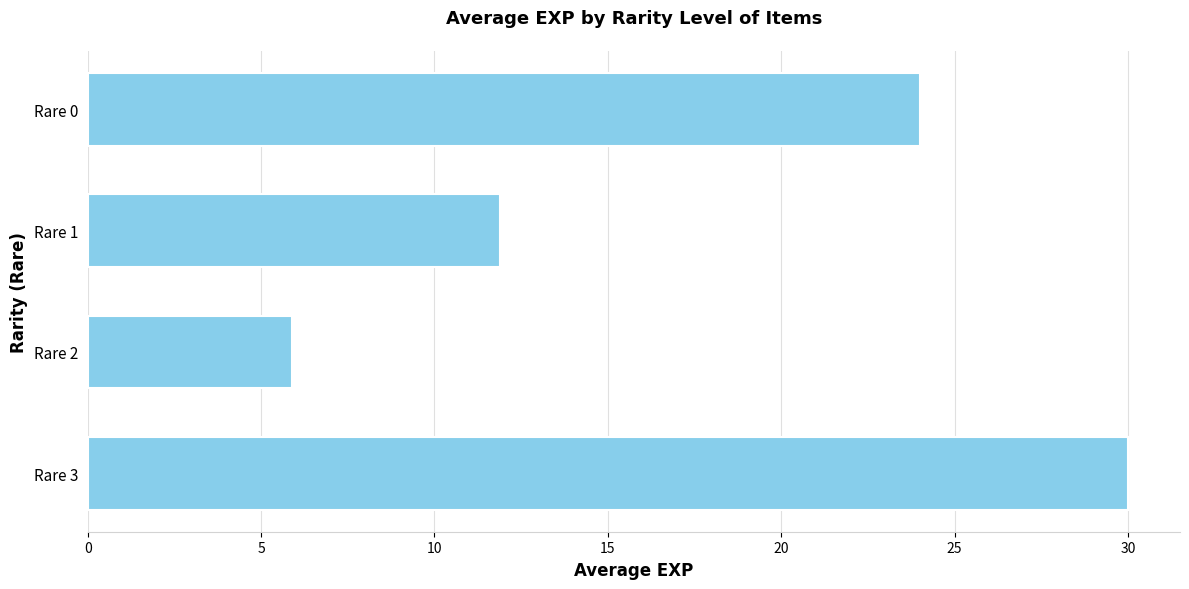

Between Rare 0 and Rare 3, which is larger?

Rare 3